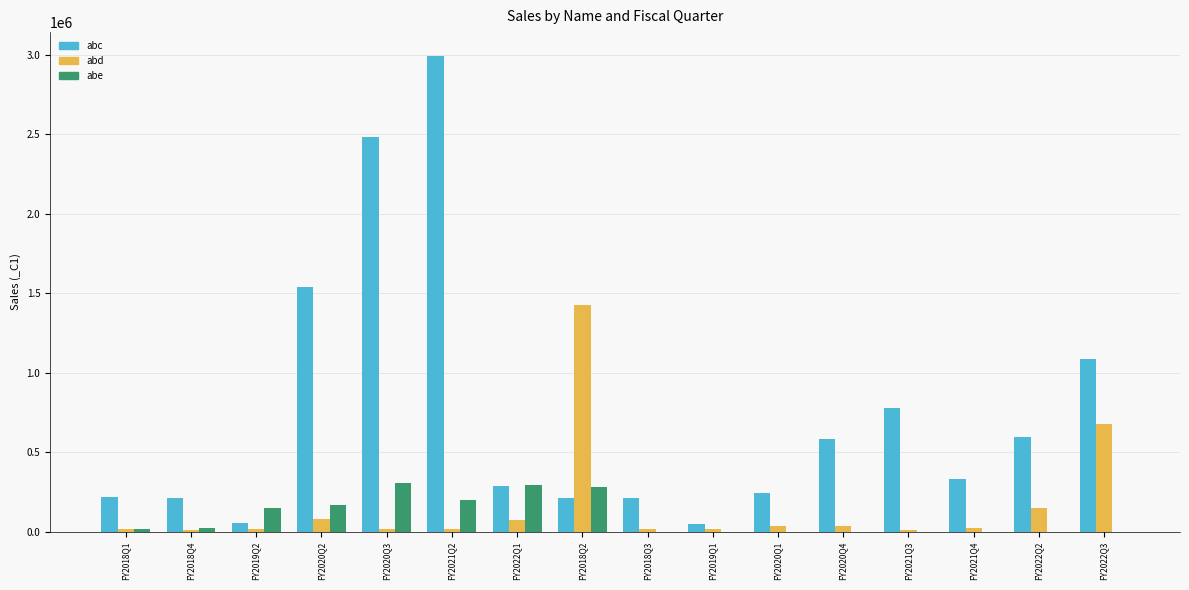

Is the value of abe at FY2018Q1 greater than the value of abc at FY2018Q1?

No